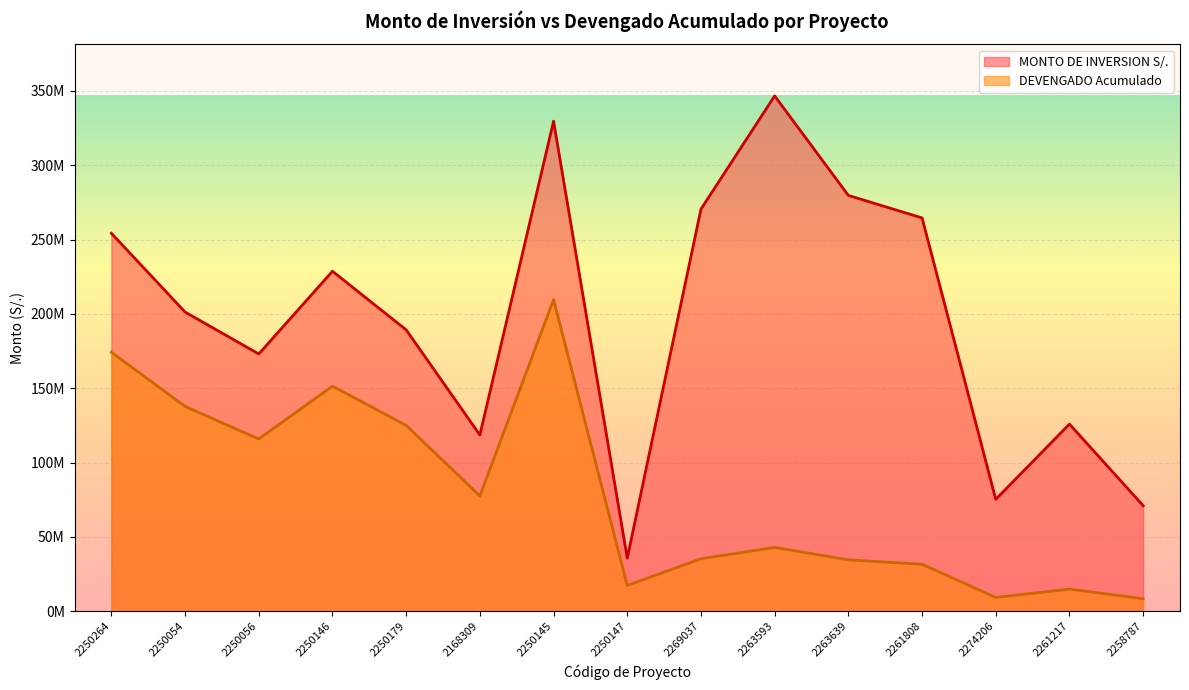

True or false: DEVENGADO Acumulado and MONTO DE INVERSION S/. intersect in this chart.

False